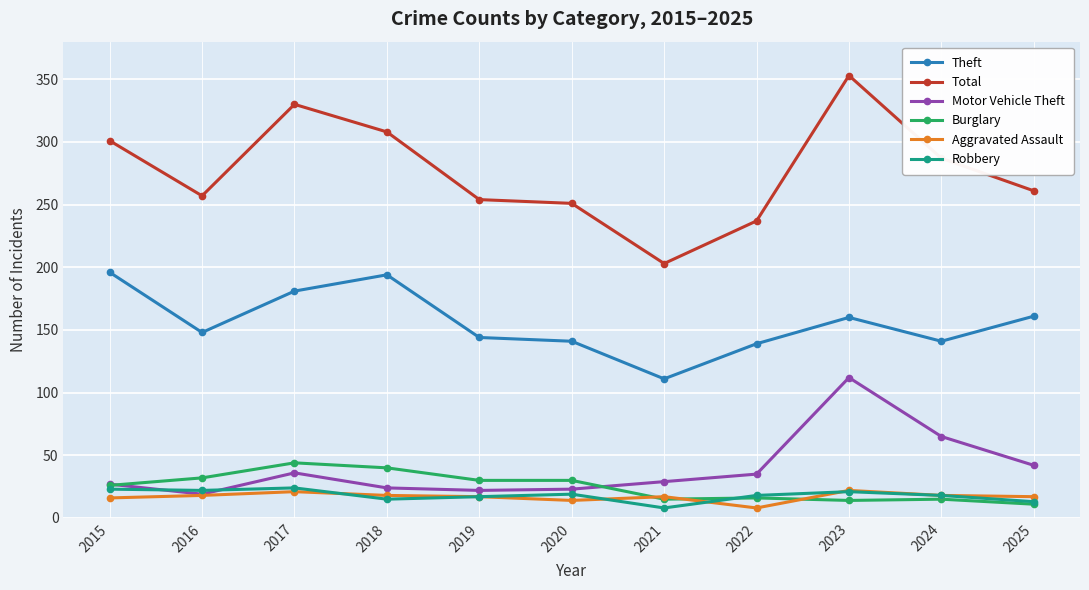

What is the value of the Robbery point at the 3rd from the left?

24